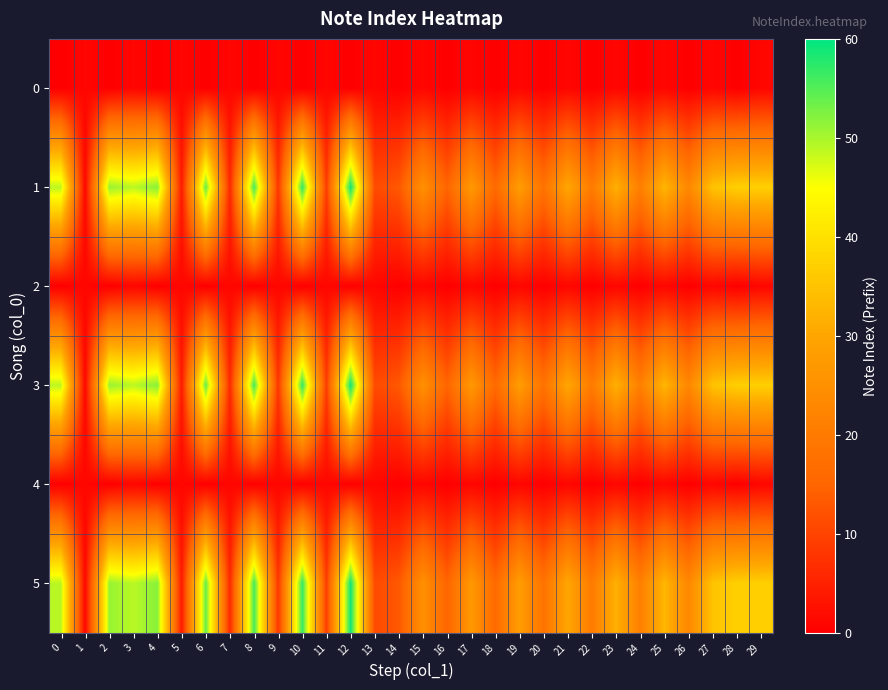

Reading left to right, transcribe all the data shown in this chart.

0: 0=0	1=1	2=0	3=1	4=0	5=1	6=0	7=1	8=0	9=1	10=0	11=1	12=0	13=1	14=0	15=1	16=0	17=1	18=0	19=1	20=0	21=1	22=0	23=1	24=0	25=1	26=0	27=1	28=0	29=1
1: 0=49	1=1	2=51	3=49	4=52	5=4	6=54	7=6	8=56	9=8	10=57	11=9	12=59	13=11	14=13	15=25	16=15	17=27	18=16	19=28	20=18	21=30	22=20	23=32	24=21	25=33	26=23	27=35	28=37	29=37
2: 0=0	1=1	2=0	3=1	4=0	5=1	6=0	7=1	8=0	9=1	10=0	11=1	12=0	13=1	14=0	15=1	16=0	17=1	18=0	19=1	20=0	21=1	22=0	23=1	24=0	25=1	26=0	27=1	28=0	29=1
3: 0=49	1=1	2=51	3=49	4=52	5=4	6=54	7=6	8=56	9=8	10=57	11=9	12=59	13=11	14=13	15=25	16=15	17=27	18=16	19=28	20=18	21=30	22=20	23=32	24=21	25=33	26=23	27=35	28=37	29=37
4: 0=0	1=1	2=0	3=1	4=0	5=1	6=0	7=1	8=0	9=1	10=0	11=1	12=0	13=1	14=0	15=1	16=0	17=1	18=0	19=1	20=0	21=1	22=0	23=1	24=0	25=1	26=0	27=1	28=0	29=1
5: 0=49	1=1	2=51	3=49	4=52	5=4	6=54	7=6	8=56	9=8	10=57	11=9	12=59	13=11	14=13	15=25	16=15	17=27	18=16	19=28	20=18	21=30	22=20	23=32	24=21	25=33	26=23	27=35	28=37	29=37